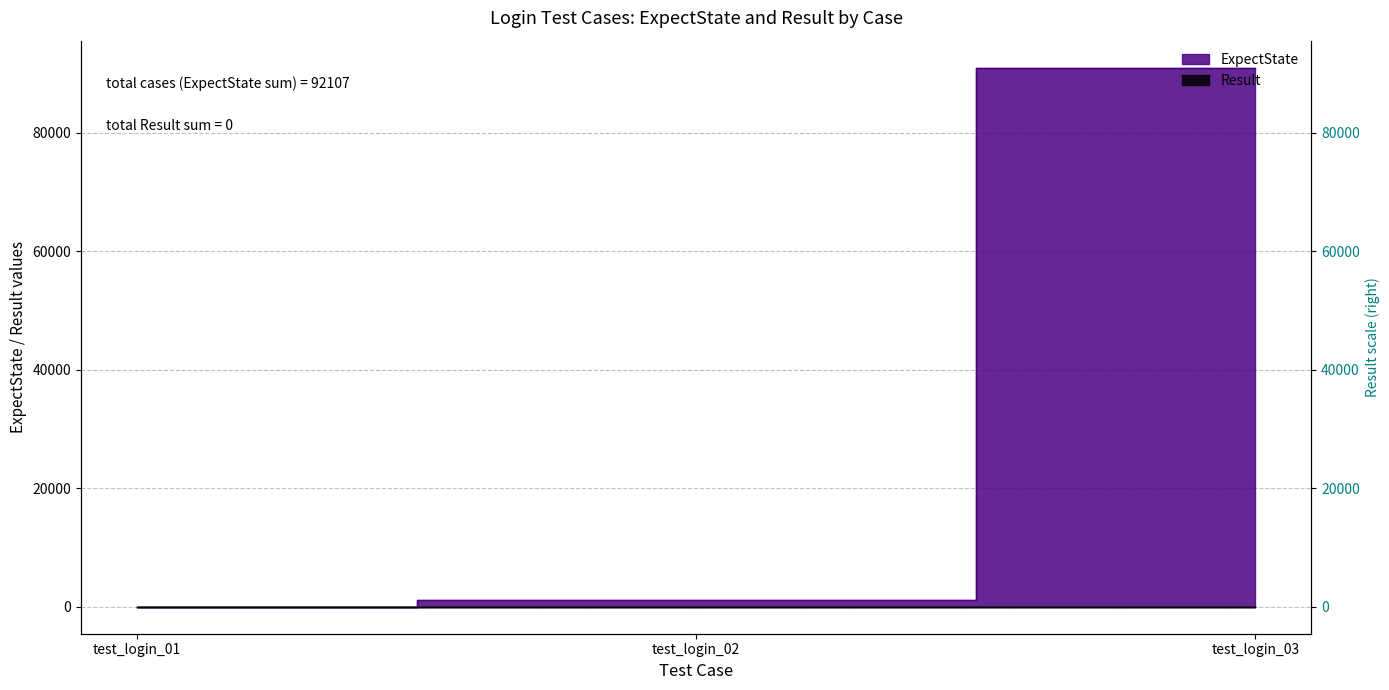

The value at test_login_03 is 150095. True or false?

False